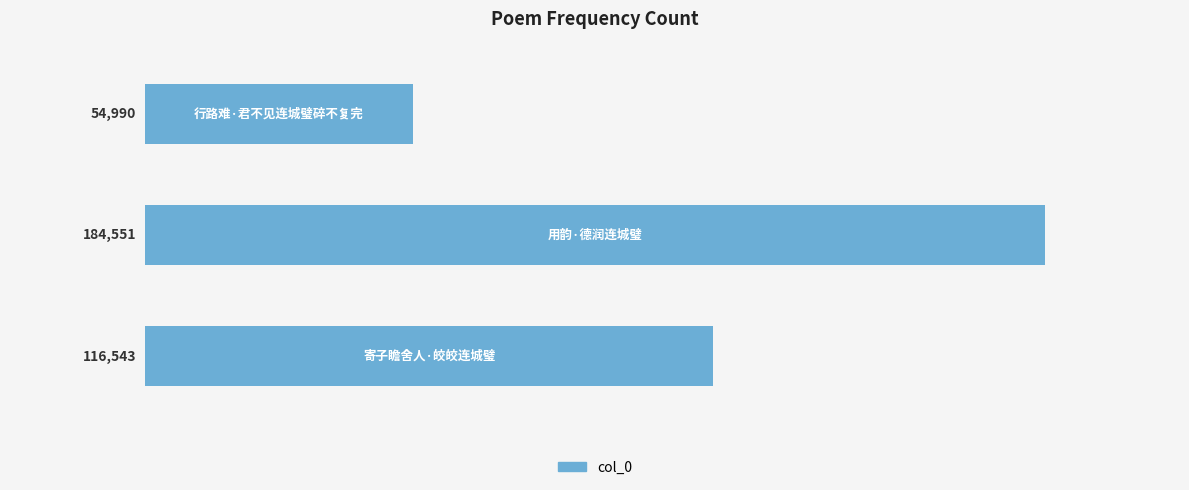

What is the smallest value displayed?

54990